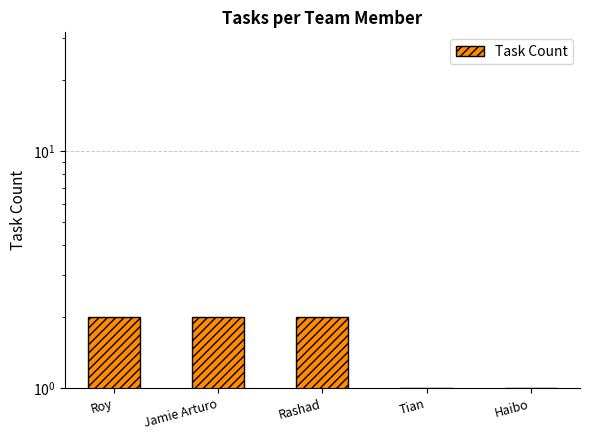

Which category has the lowest value across all series?

Tian